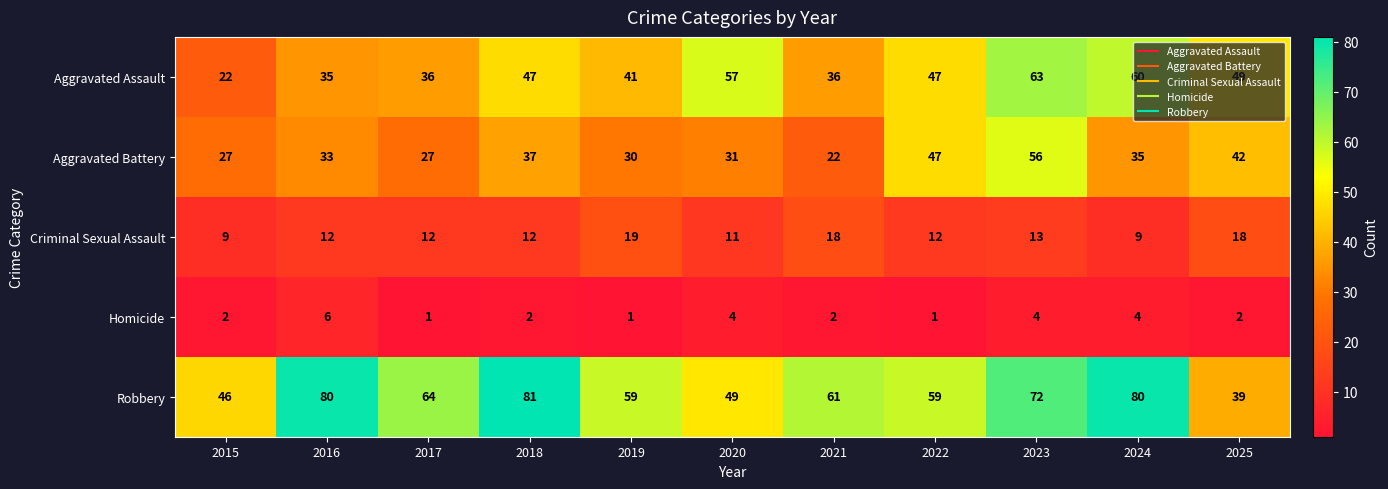

What value does the Aggravated Assault series have at 2021?

36